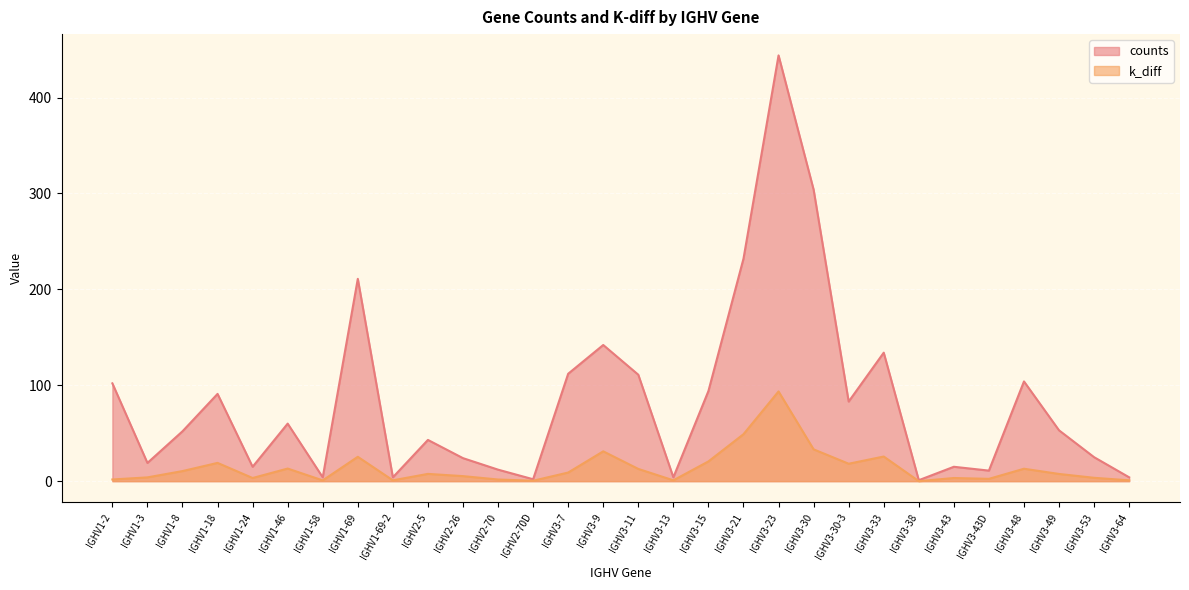

In k_diff, how many points are lower than both neighbors (excluding endpoints)?

8